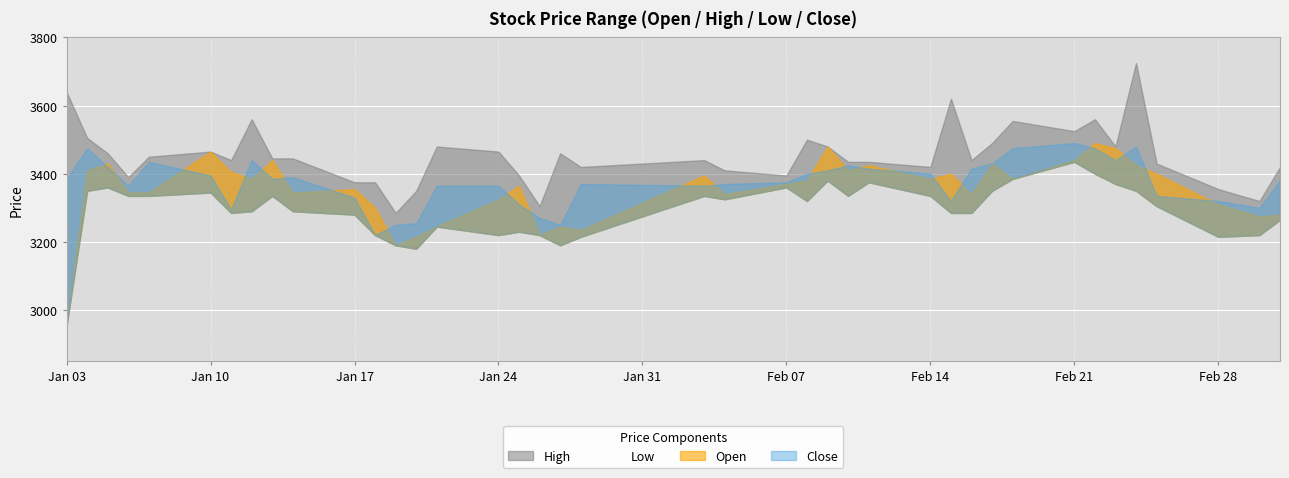

What is the highest value of the High series?

3725